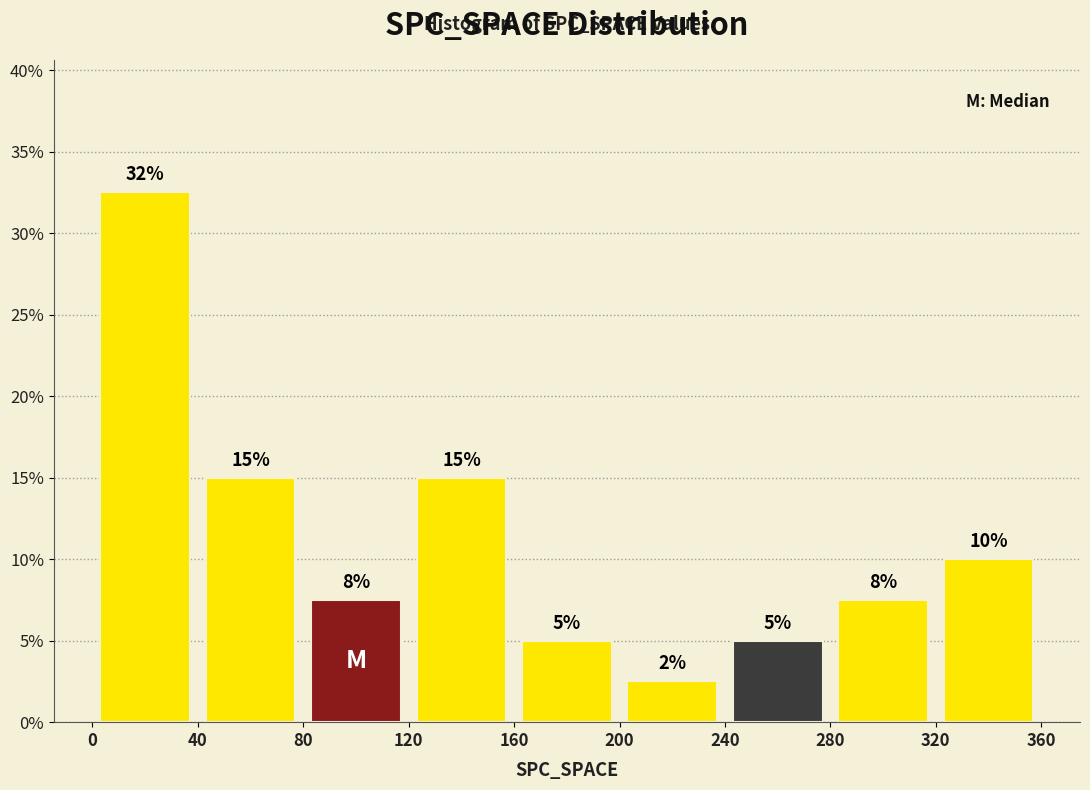

Which range on the x-axis has the tallest bar?

0 to 40